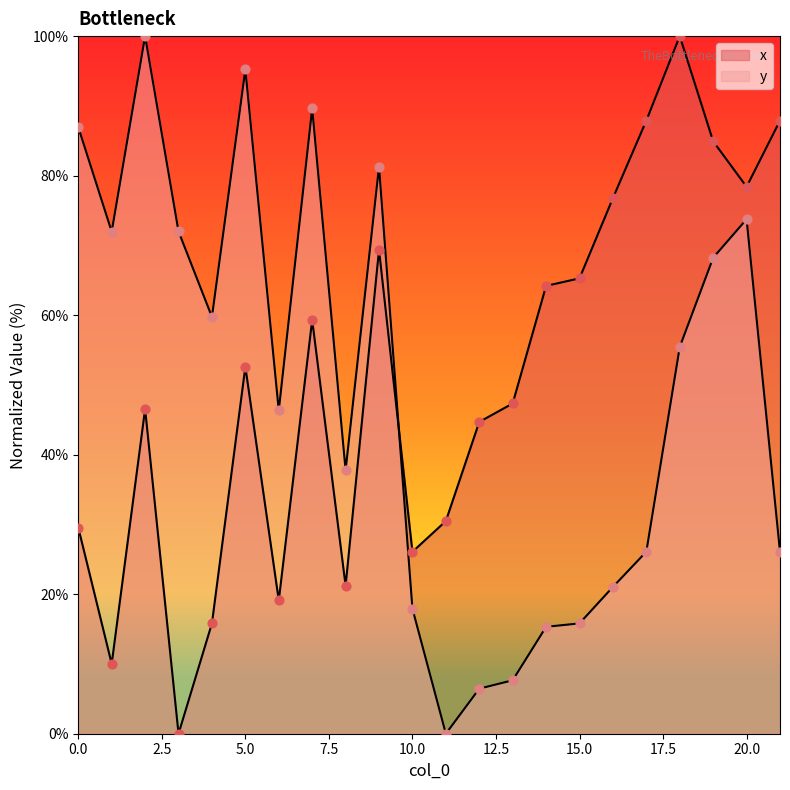

Which series reaches the minimum Y coordinate?

x